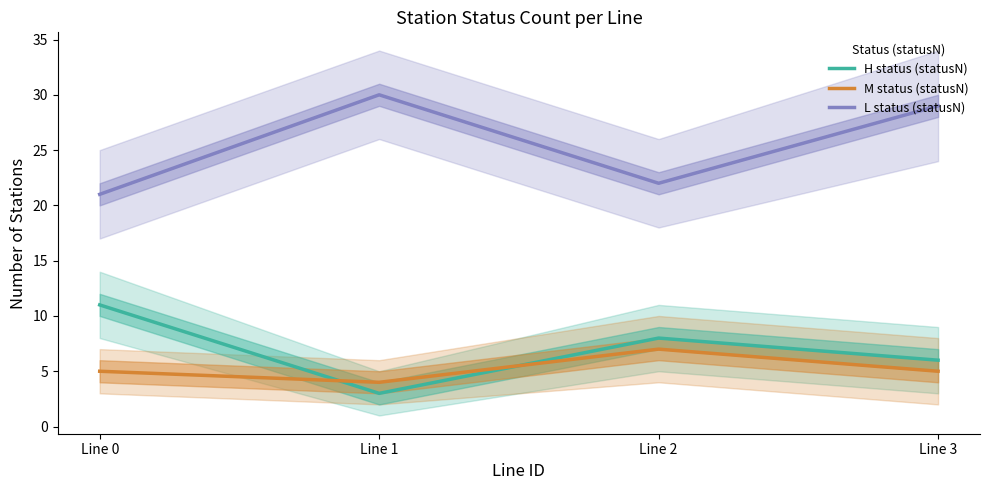

Does the chart display data point markers on the line(s)?

No